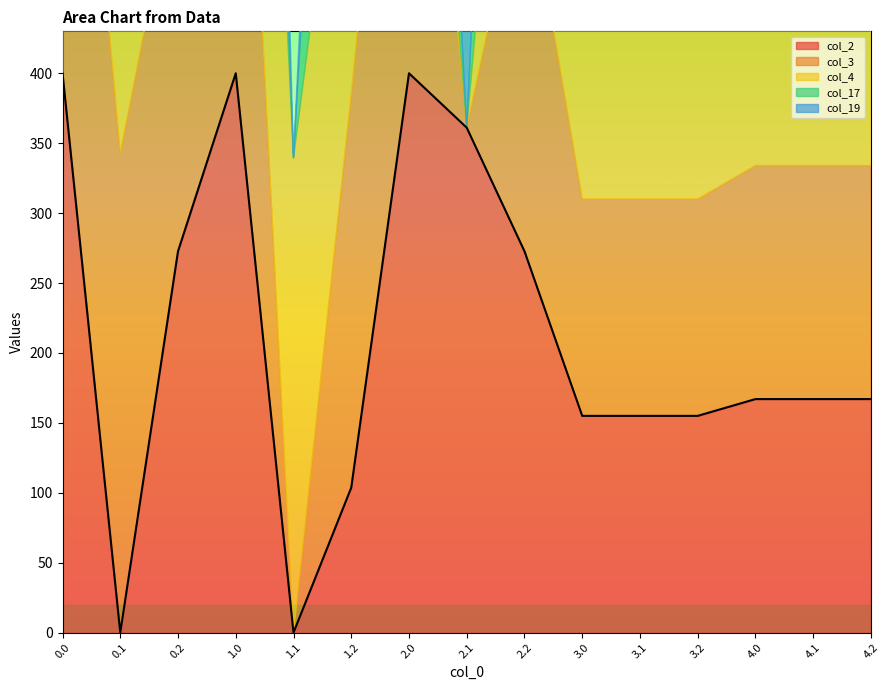

The value of col_2 at 1.2 is 103.7. True or false?

True